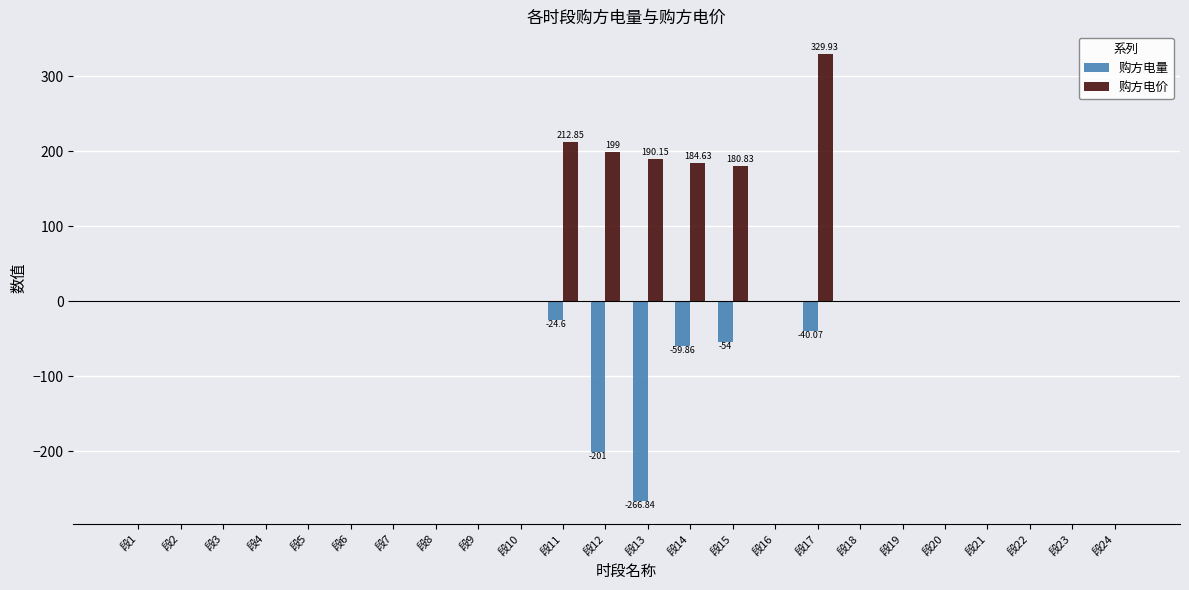

Which series has the widest spread of values?

购方电价